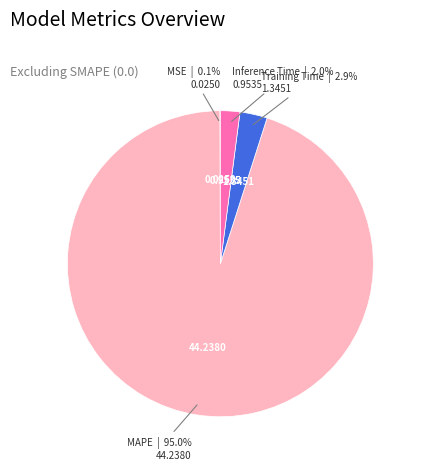

Which category has the biggest portion of the pie?

MAPE